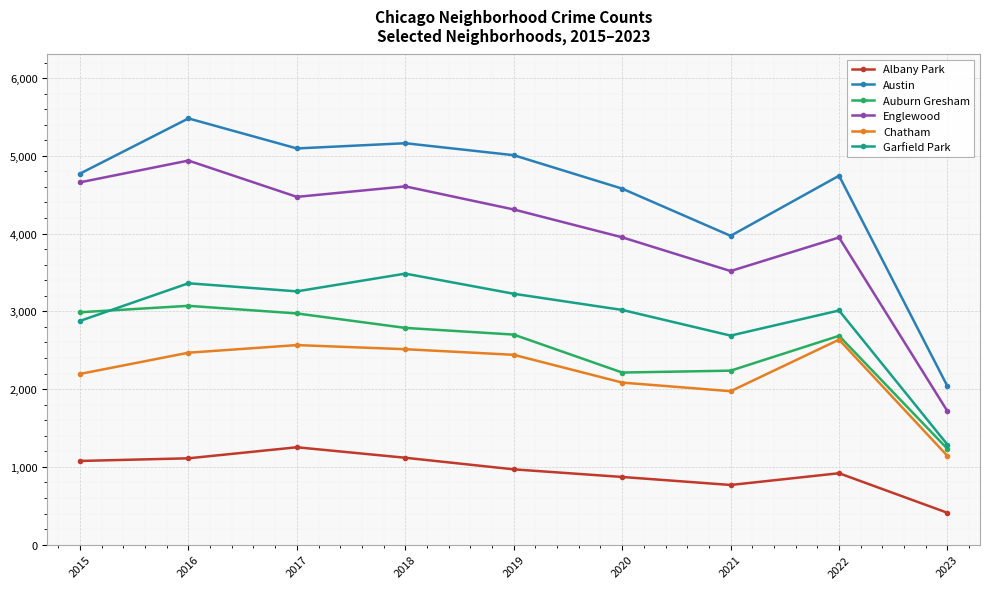

True or false: Austin and Auburn Gresham cross at least once.

False